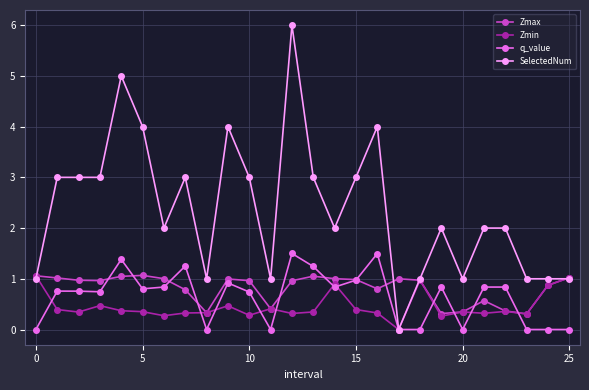

True or false: Zmin has more than 1 interior local peaks.

True